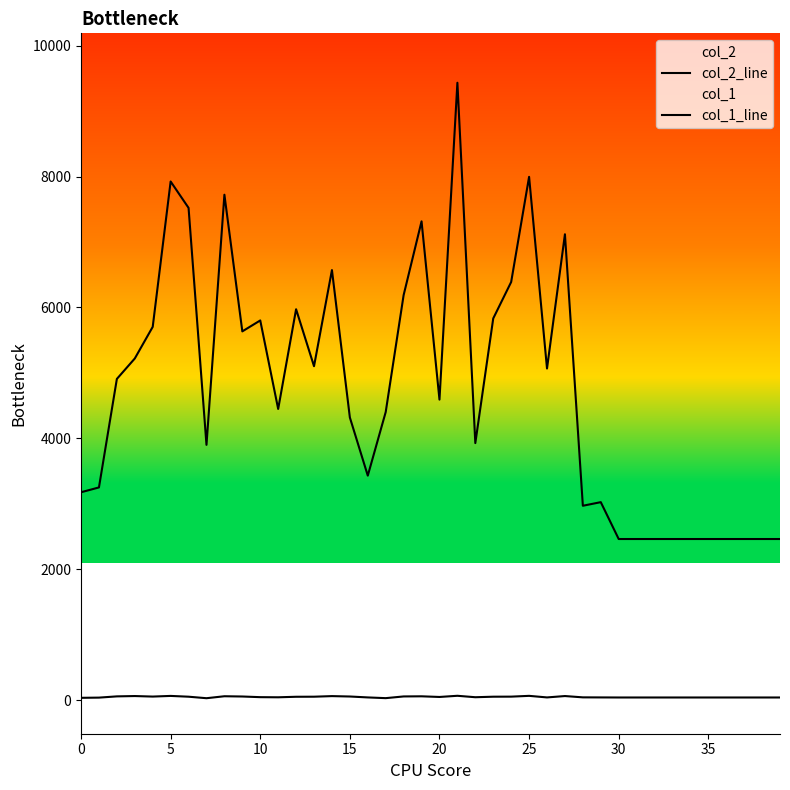

How many lines are shown in the chart?

2